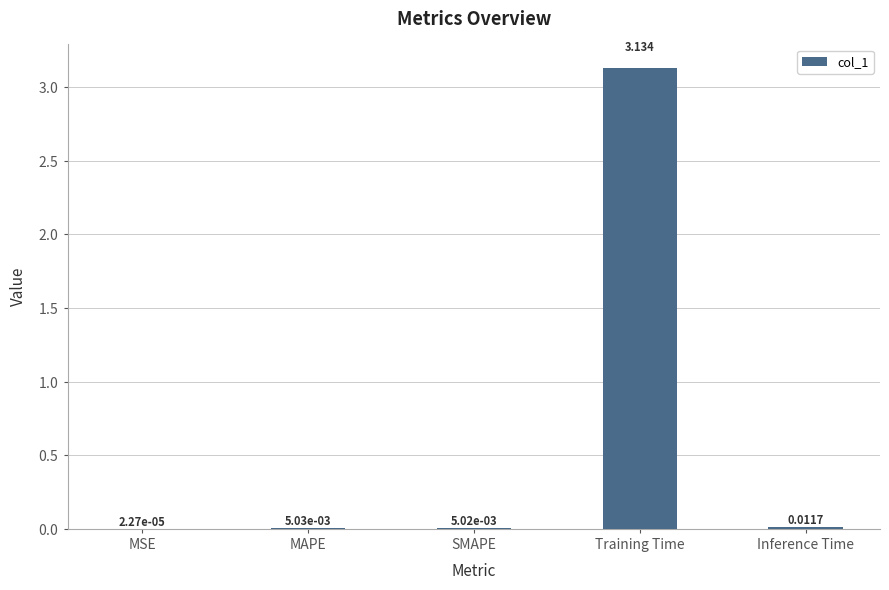

At which label is the value closest to 1?

Inference Time